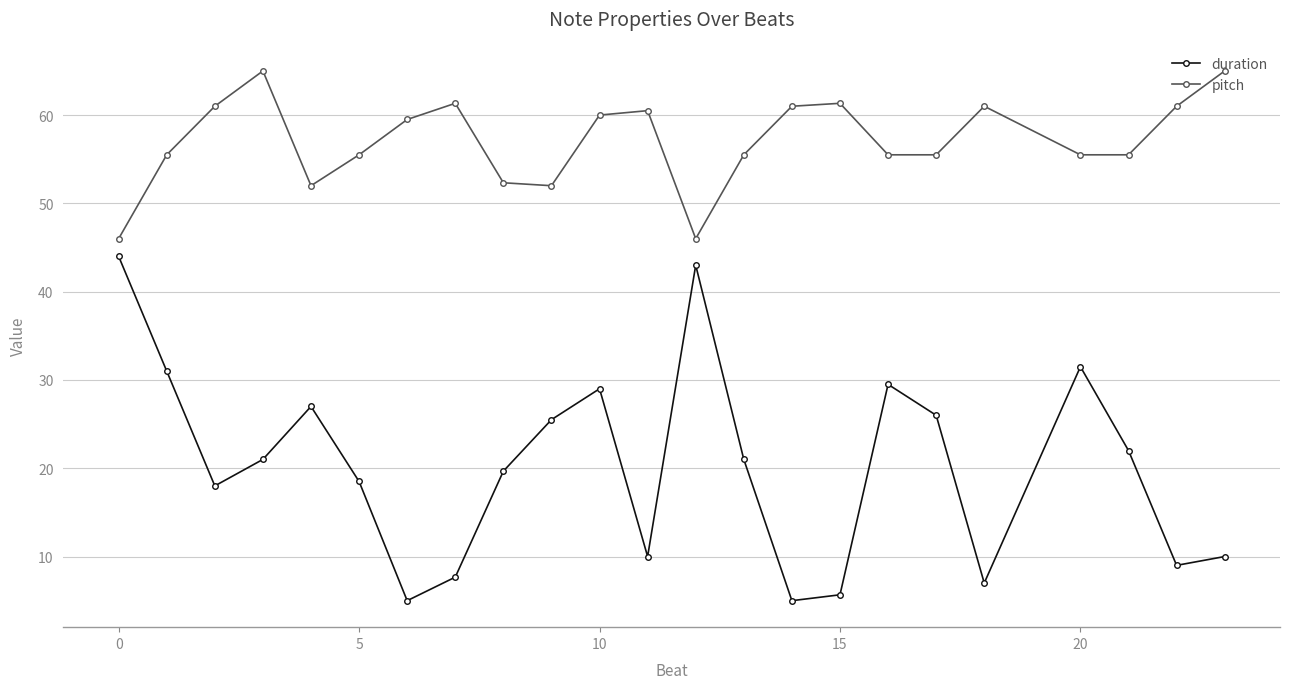

Reading left to right, what are all the values shown in this chart?

duration: 44.0	31.0	18.0	21.0	27.0	18.5	5.0	7.7	19.7	25.5	29.0	10.0	43.0	21.0	5.0	5.7	29.5	26.0	7.0	31.5	22.0	9.0	10.0
pitch: 46.0	55.5	61.0	65.0	52.0	55.5	59.5	61.3	52.3	52.0	60.0	60.5	46.0	55.5	61.0	61.3	55.5	55.5	61.0	55.5	55.5	61.0	65.0